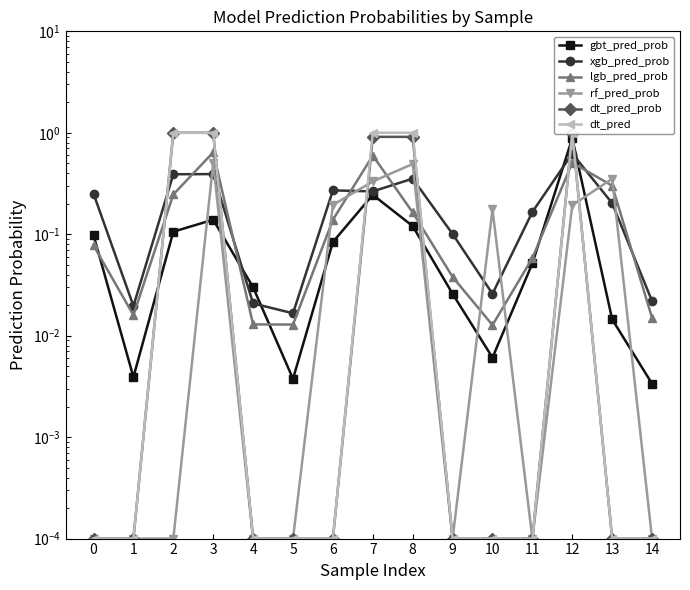

Which series ends up on top after the final intersection of xgb_pred_prob and rf_pred_prob?

xgb_pred_prob